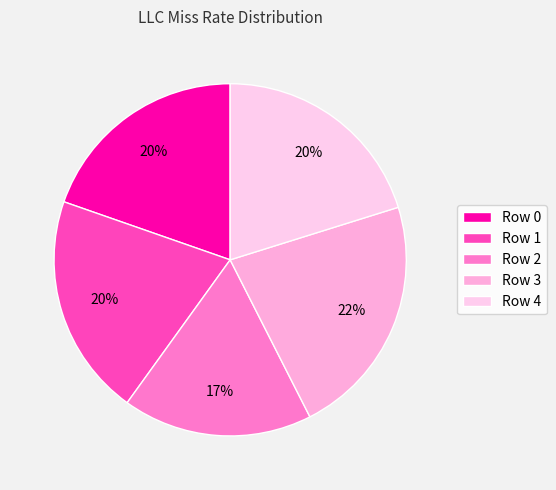

How many slices are in this pie chart?

5